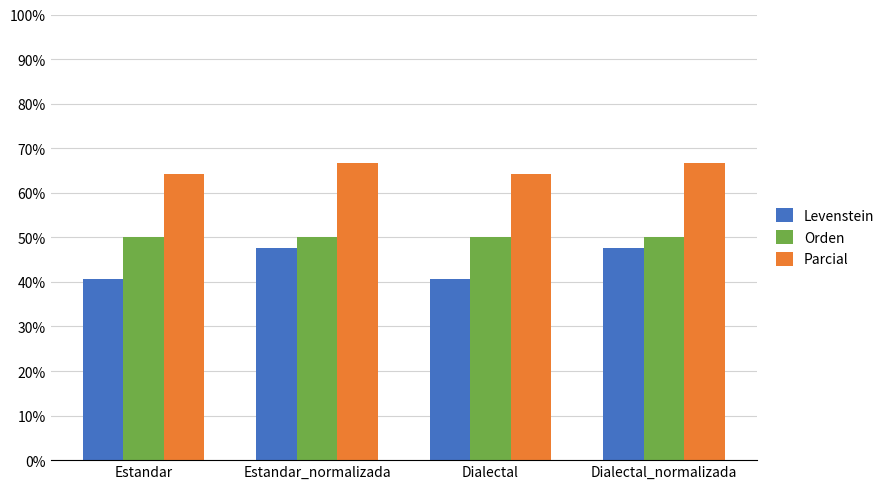

Rank the series by their maximum value, from highest to lowest.

Parcial, Orden, Levenstein